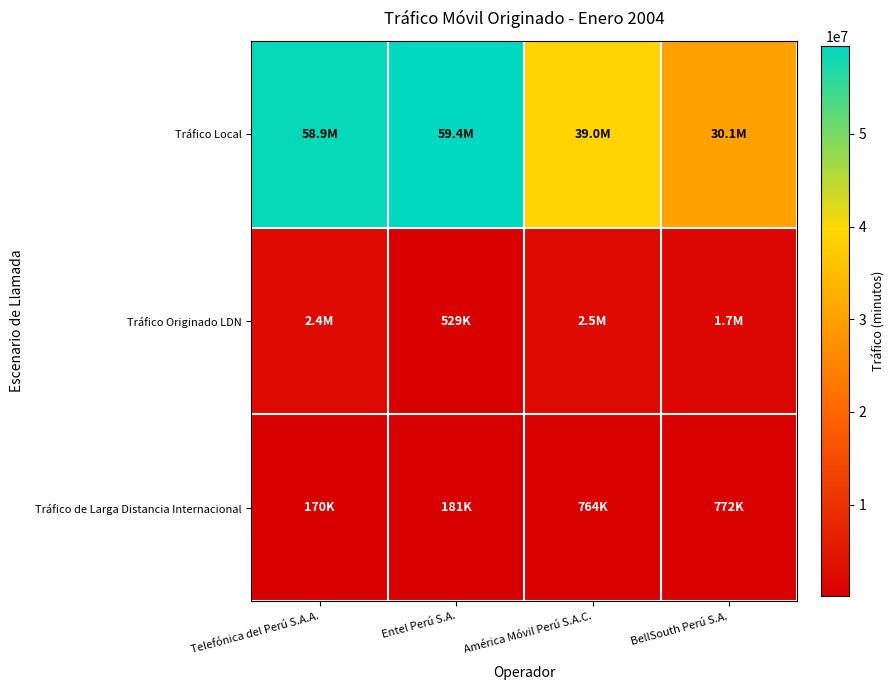

Reading left to right, what are all the values shown in this chart?

Tráfico Local: Telefónica del Perú S.A.A.=58875182.0	Entel Perú S.A.=59445832.0	América Móvil Perú S.A.C.=38960022.0	BellSouth Perú S.A.=30128657.0
Tráfico Originado LDN: Telefónica del Perú S.A.A.=2351849.1	Entel Perú S.A.=529381.0	América Móvil Perú S.A.C.=2483203.0	BellSouth Perú S.A.=1747195.0
Tráfico de Larga Distancia Internacional: Telefónica del Perú S.A.A.=169860.9	Entel Perú S.A.=181199.0	América Móvil Perú S.A.C.=764068.0	BellSouth Perú S.A.=771844.0